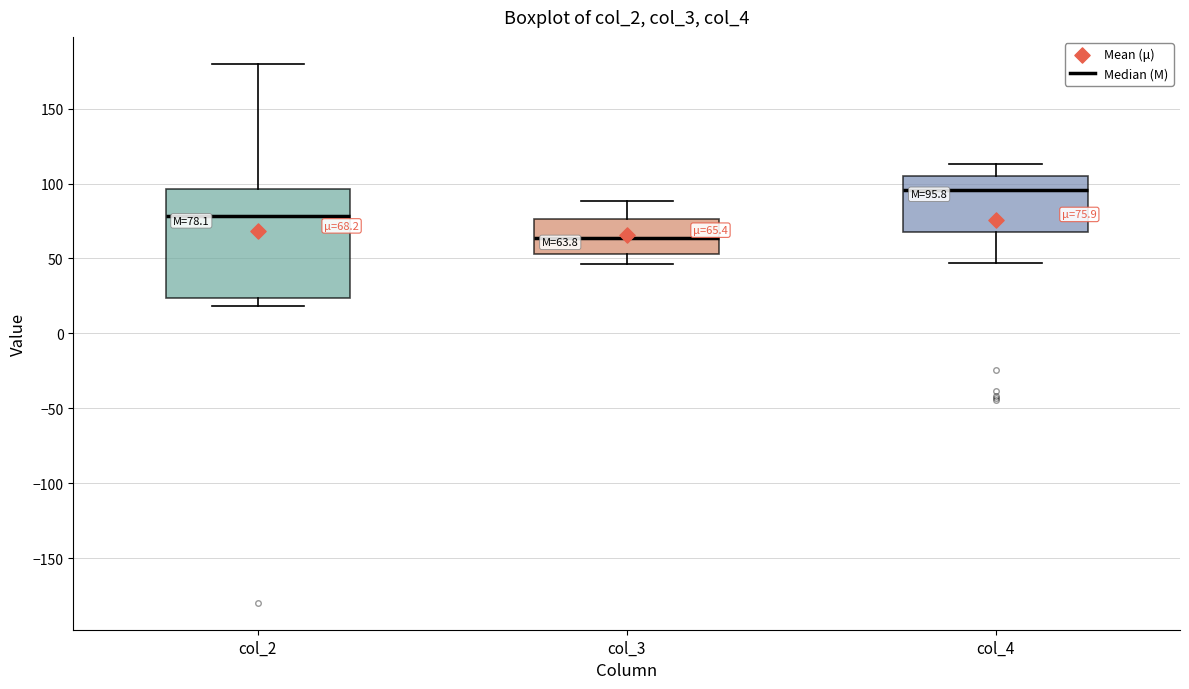

Which box has the lowest median line?

col_3